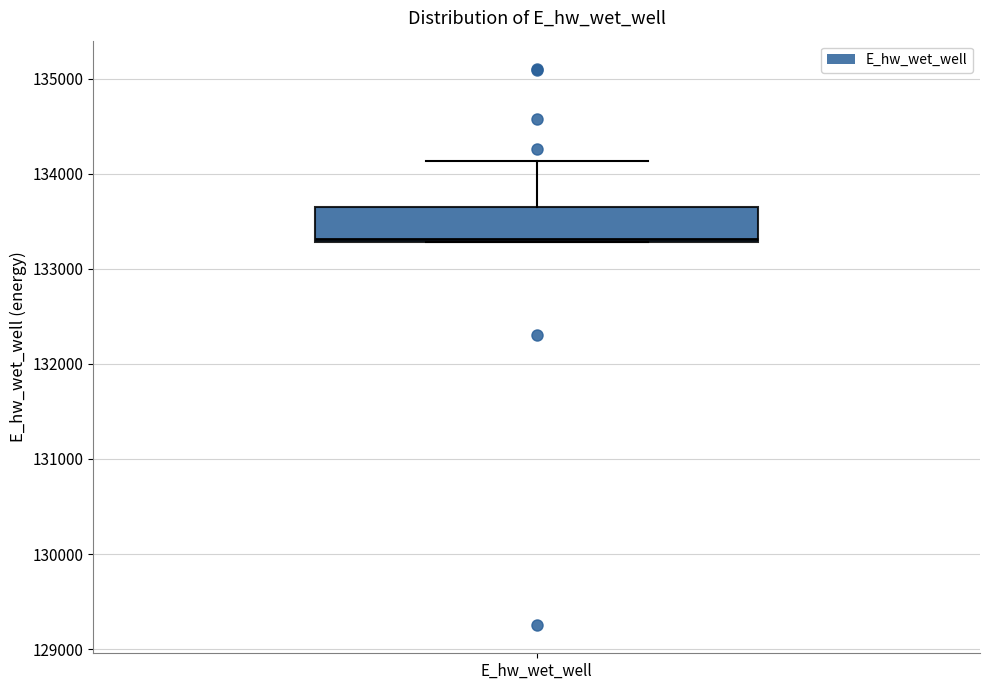

Read this box plot against the y-axis: the position of the median line, the range covered by the box, and the ends of both whiskers. The values are not printed on the chart, so give them approximately, as read against the axis.

median 133300, box 133300 to 133600, whiskers 133300 to 134100